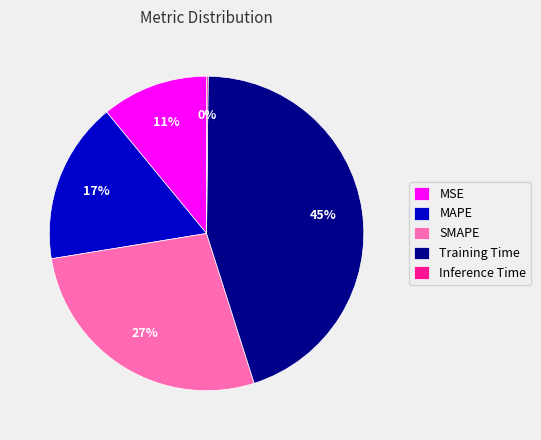

True or false: MAPE accounts for 11% of the total.

False